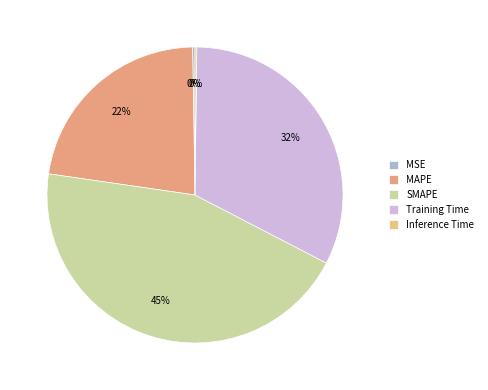

Does SMAPE represent more than half of the total?

No